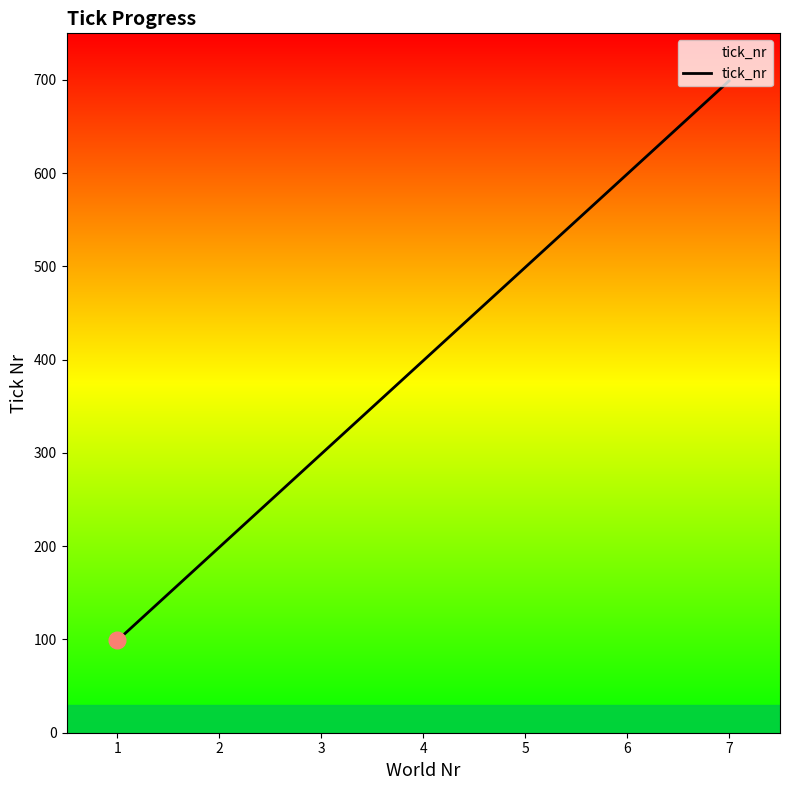

List the labels in order of value, smallest first.

1, 2, 3, 4, 5, 6, 7